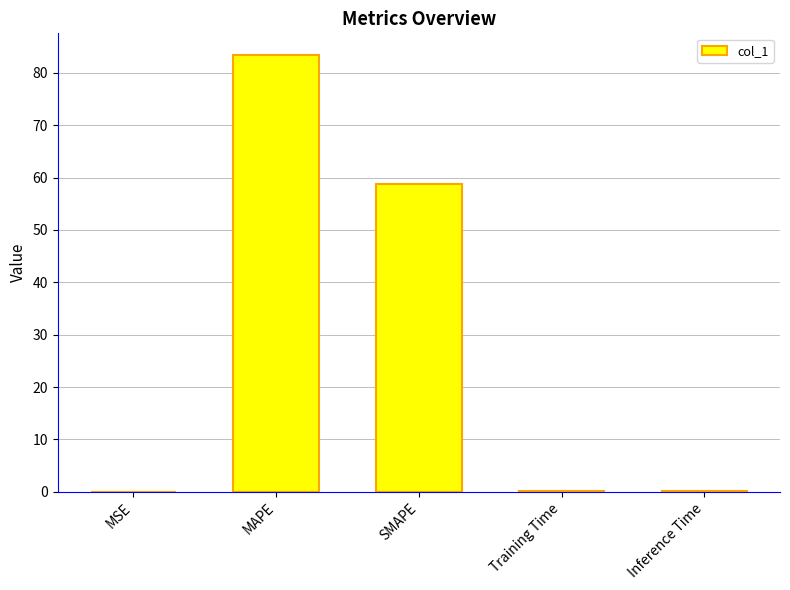

Is it true that the value at Inference Time is 0.1?

True